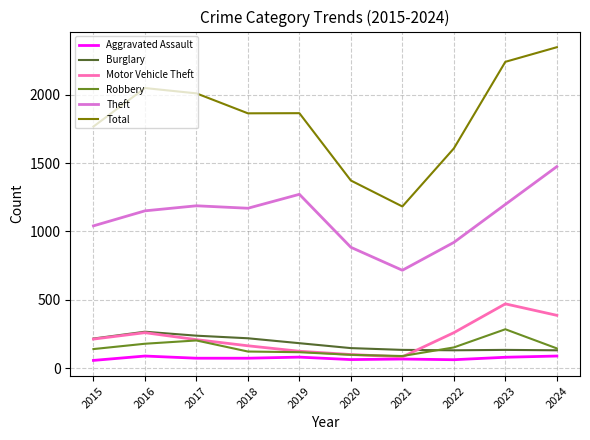

What is the difference between the highest and lowest values at 2015?

1712